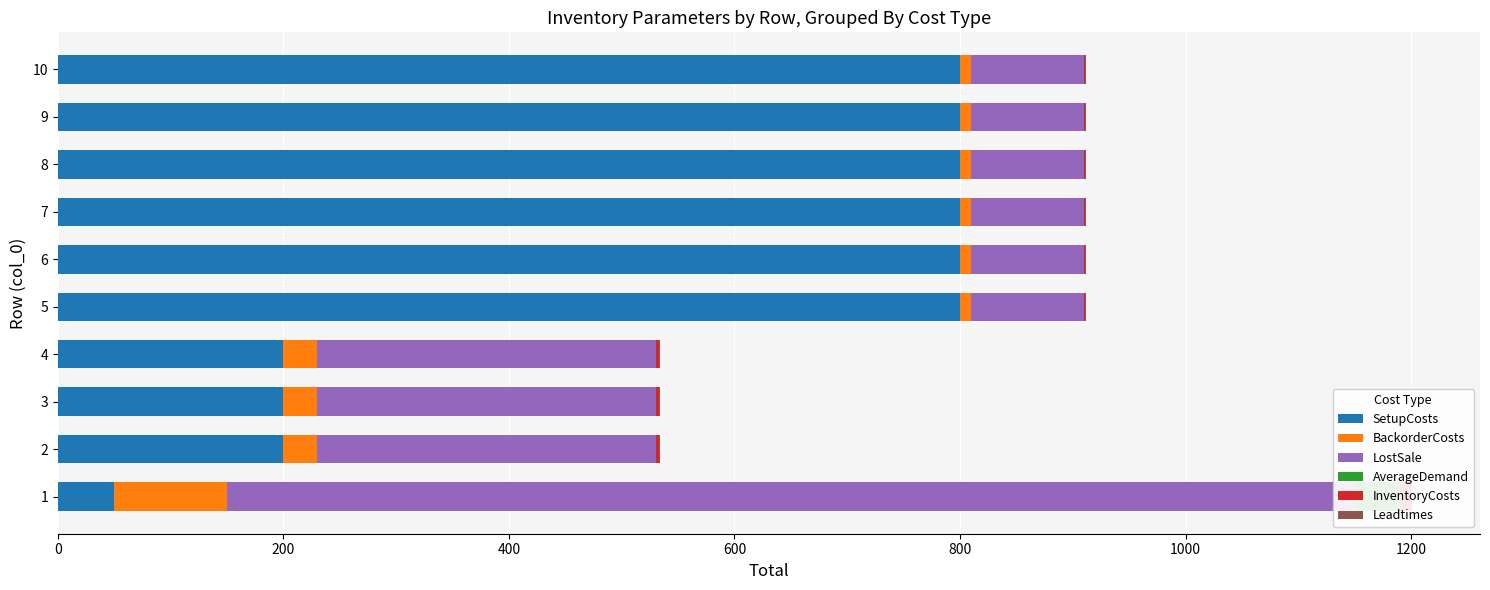

Is it true that LostSale equals 41.3 at 7?

False